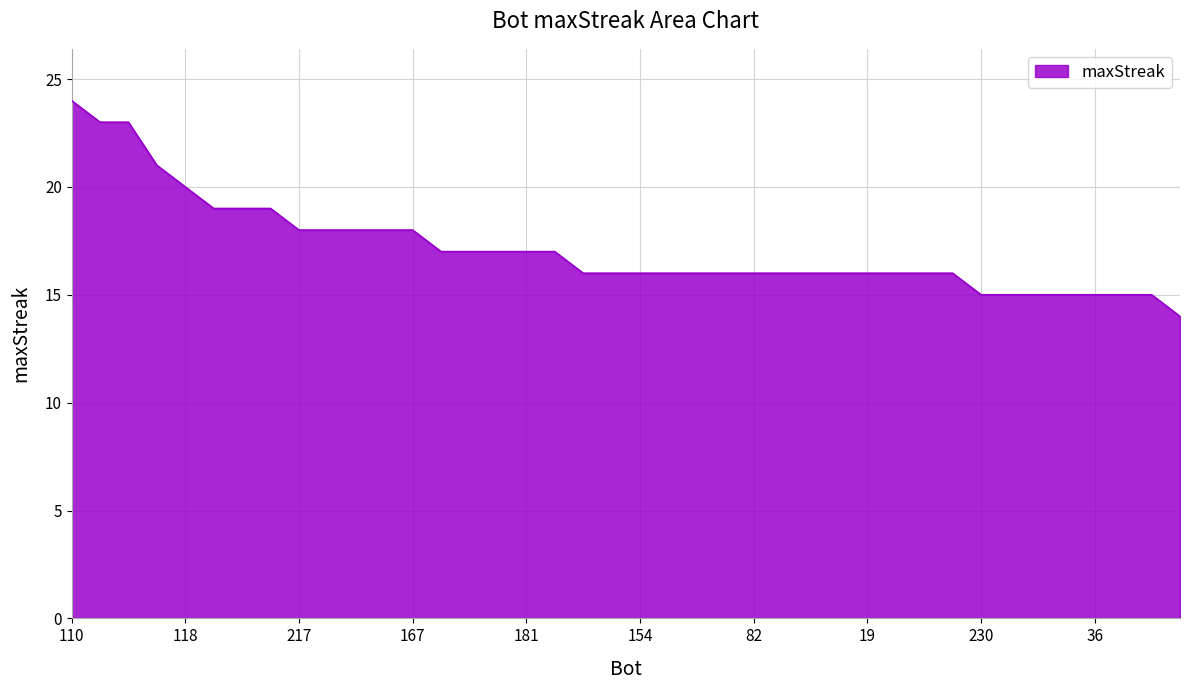

What is the difference between the maximum and minimum values?

10